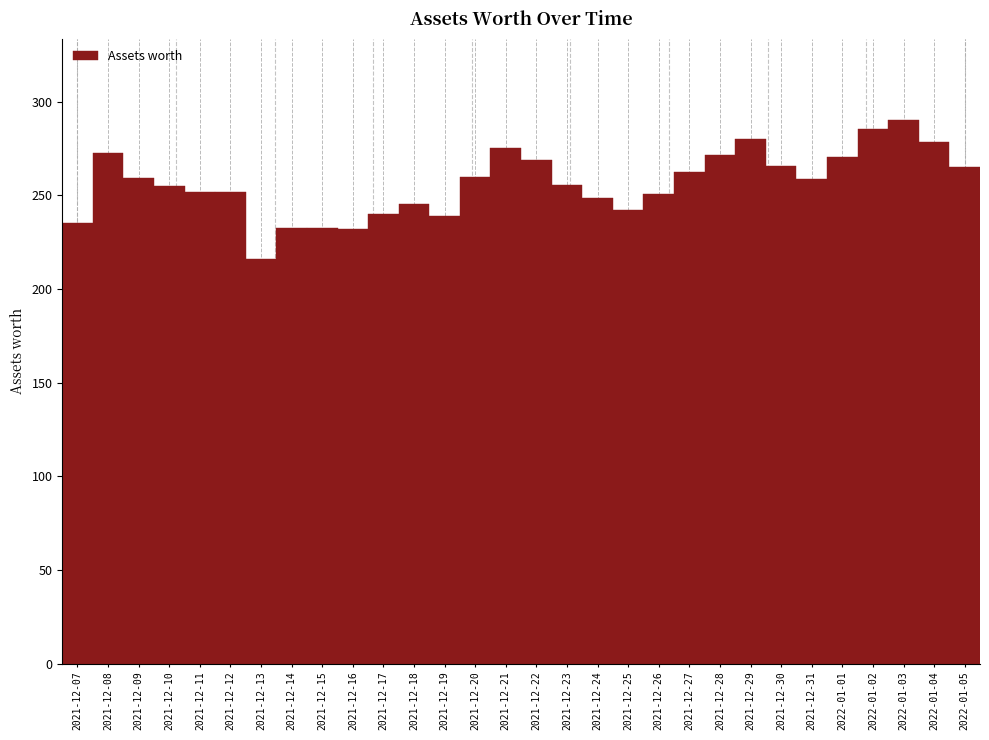

Is it true that the value at 2021-12-18 is 57.7?

False